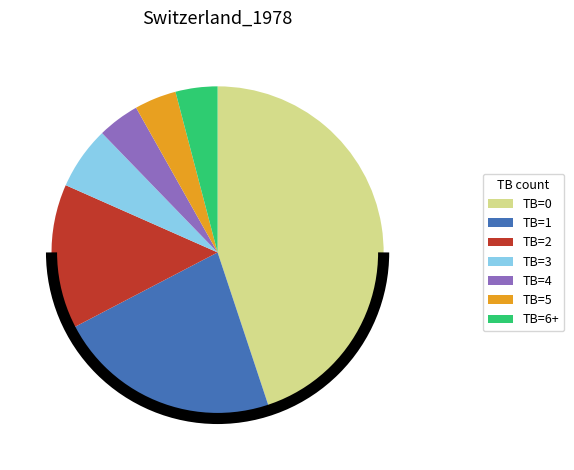

The TB=6+ slice represents 17% of the pie. True or false?

False